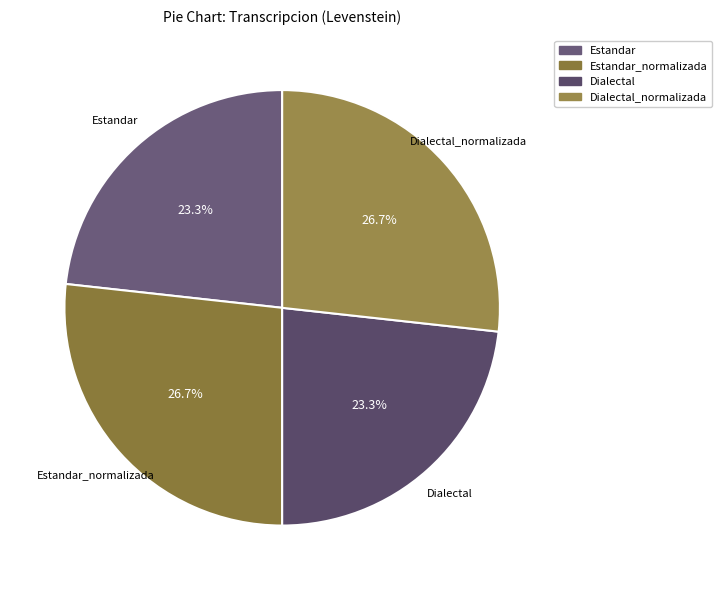

Rank the categories by value from lowest to highest.

Estandar, Dialectal, Estandar_normalizada, Dialectal_normalizada